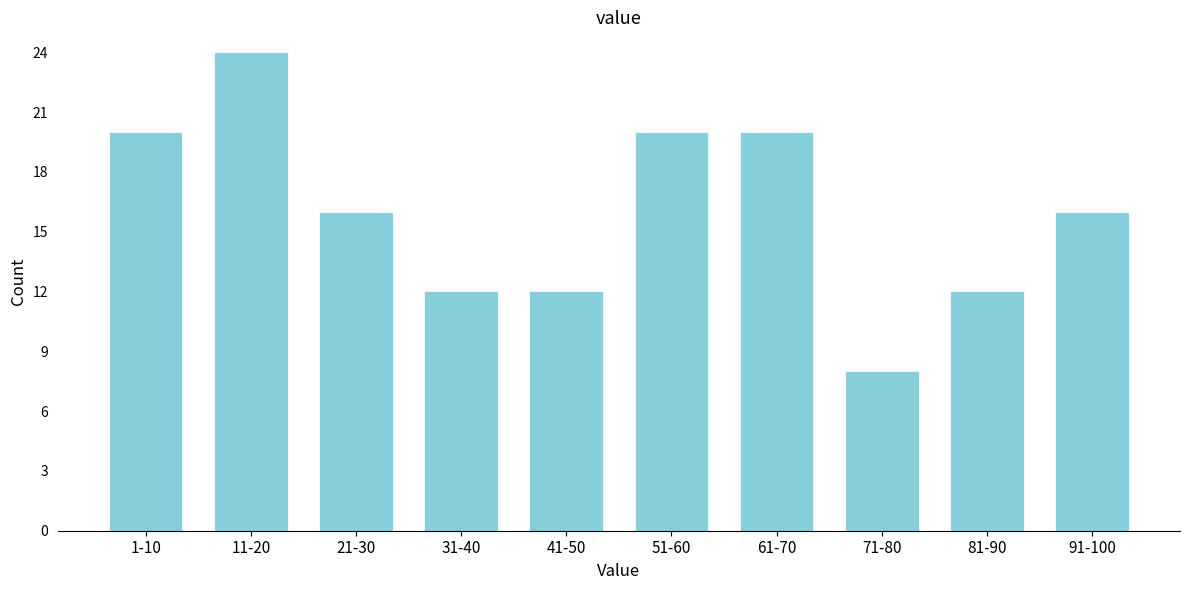

Reading right to left, list all the values displayed in this chart.

91-100=16	81-90=12	71-80=8	61-70=20	51-60=20	41-50=12	31-40=12	21-30=16	11-20=24	1-10=20